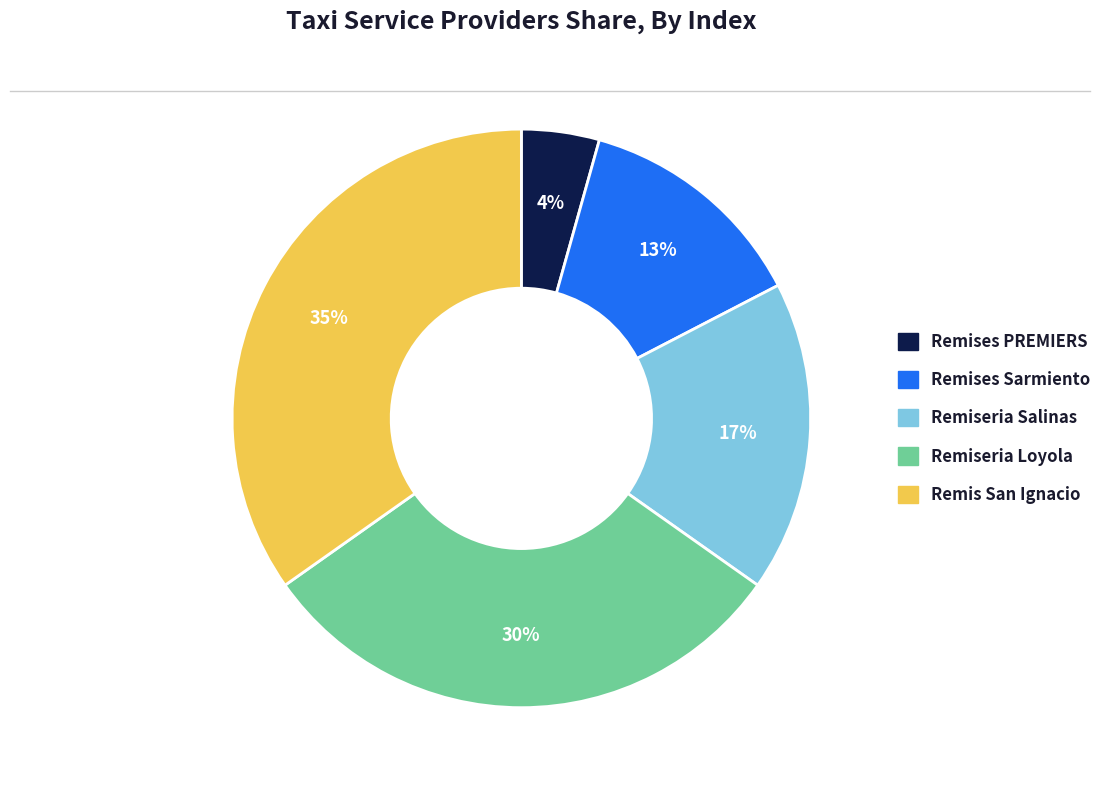

Approximately how many times larger is the value at Remiseria Loyola compared to Remis San Ignacio?

0.9